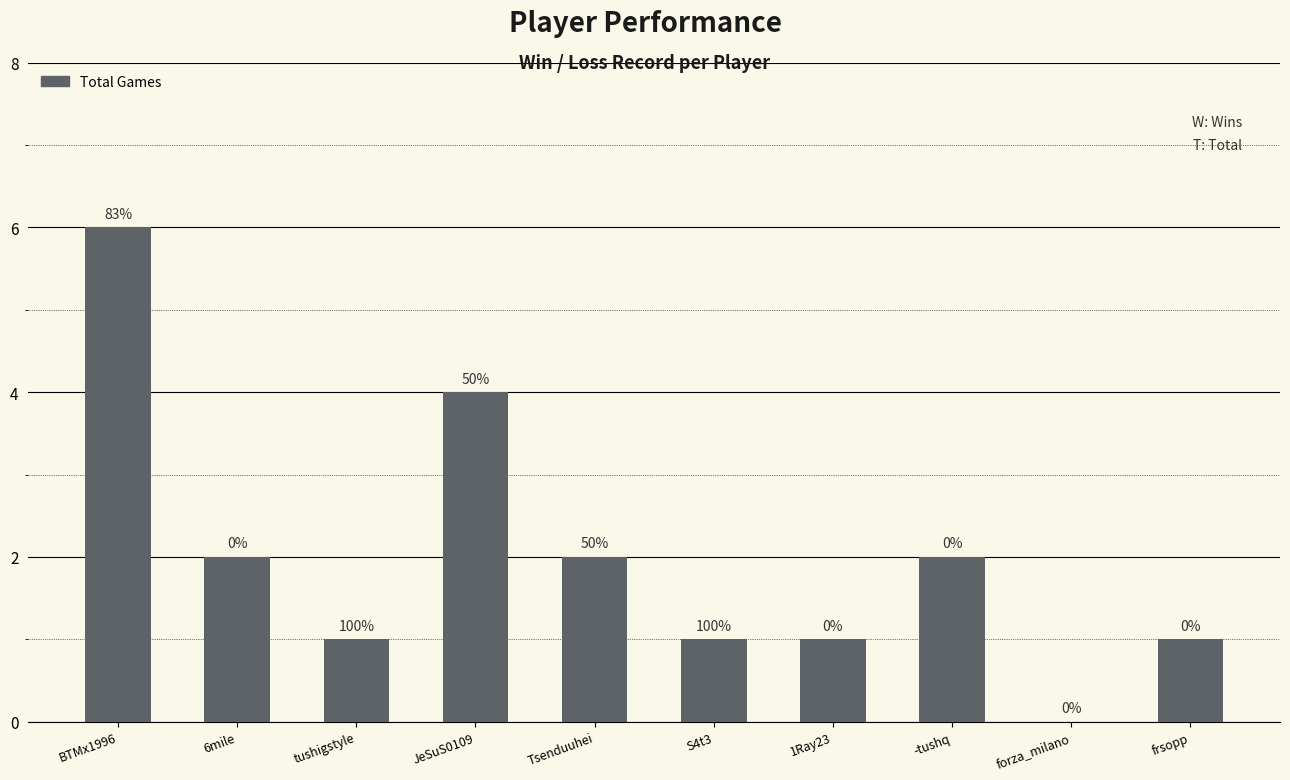

Reading left to right, what are all the values shown in this chart?

BTMx1996=6	6mile=2	tushigstyle=1	JeSuS0109=4	Tsenduuhei=2	S4t3=1	1Ray23=1	-tushq=2	forza_milano=0	frsopp=1